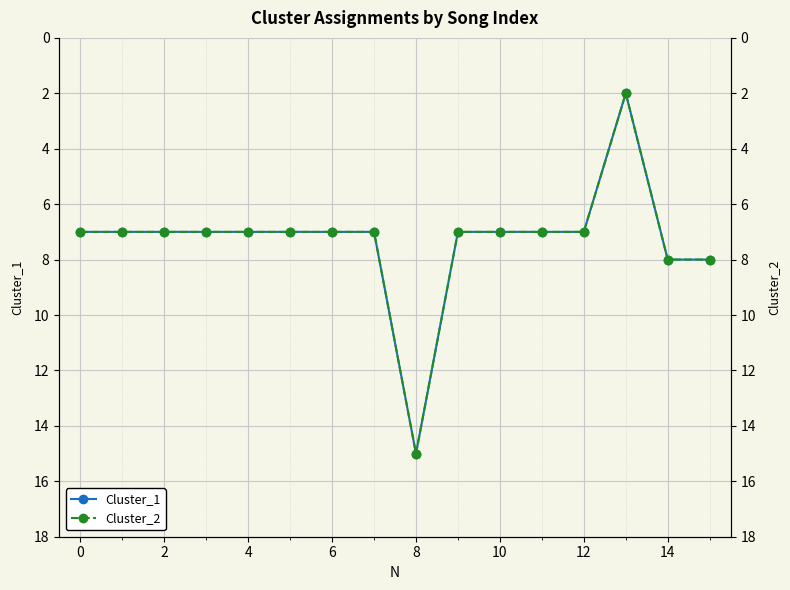

How many lines are shown in the chart?

2